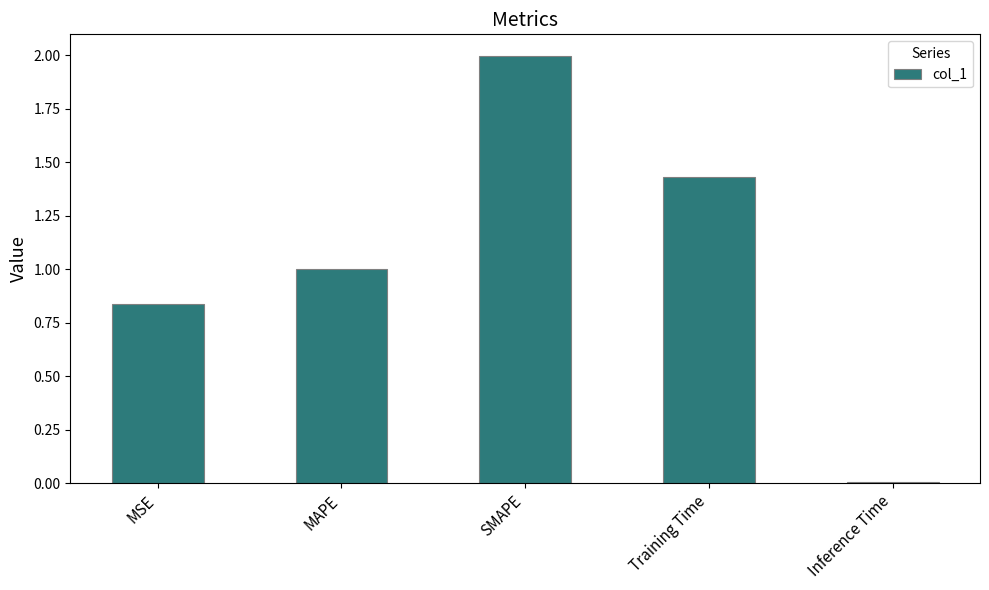

What is the greatest value displayed?

2.0